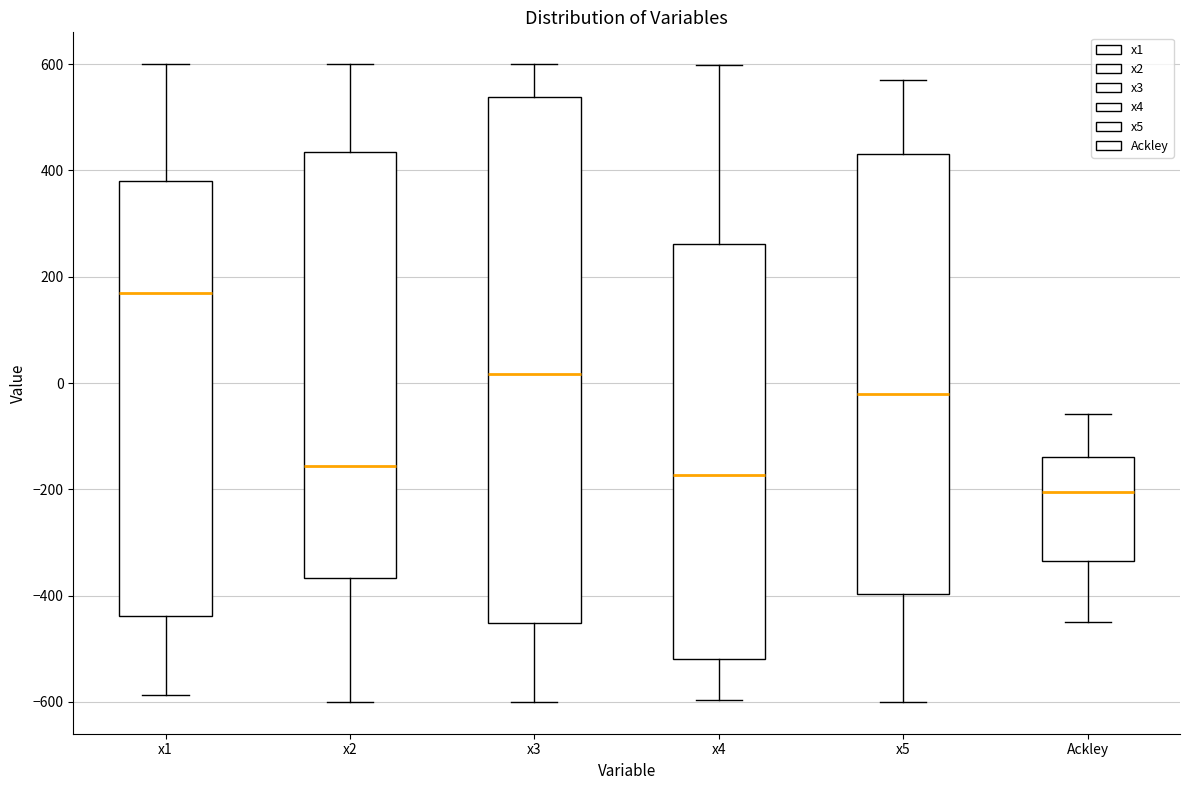

Which box is the tallest, from its lower edge to its upper edge?

x3